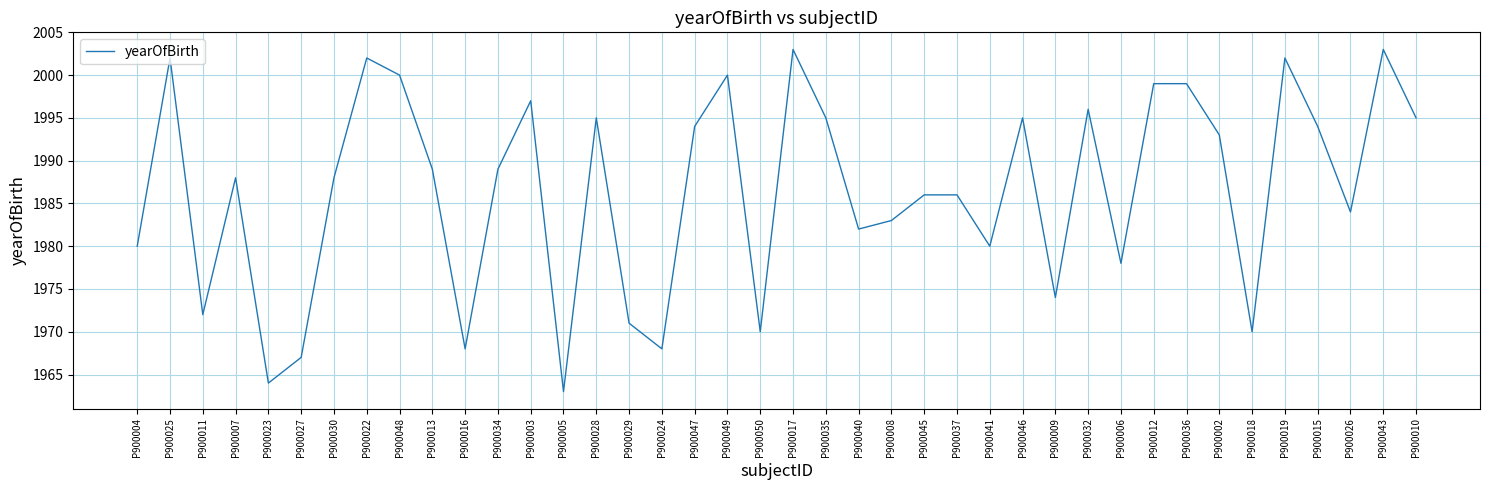

What is the change in value from P900009 to P900032?

+22